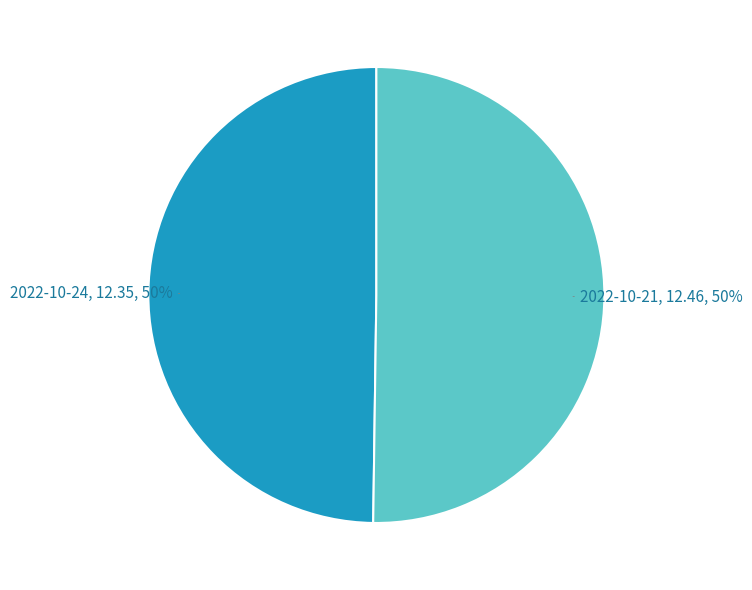

Does any single category account for the majority?

Yes